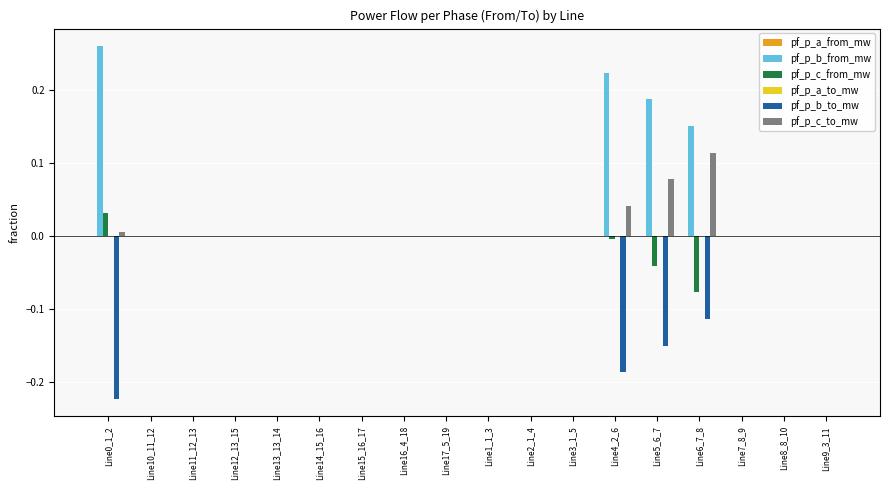

Which series has the largest total across all categories?

pf_p_b_from_mw